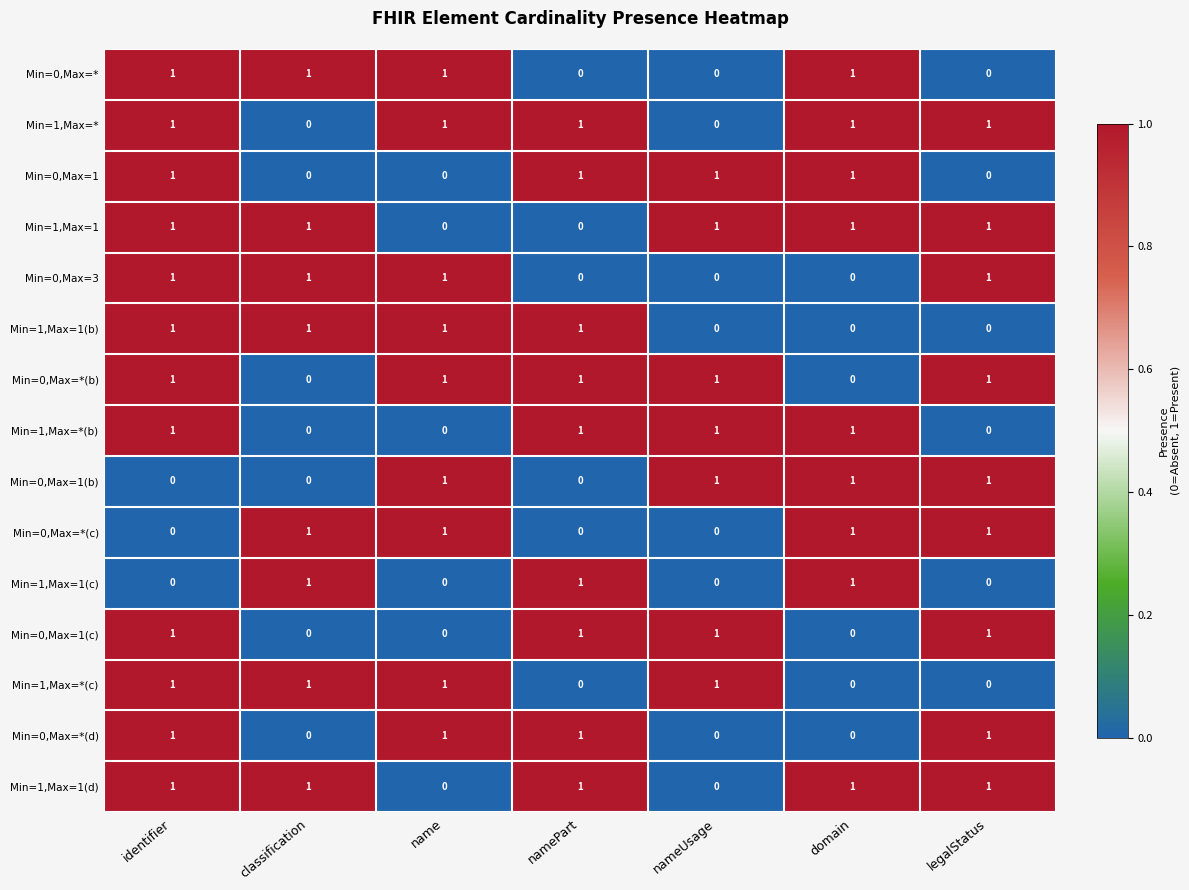

How many Min=1,Max=*(b) values are between 0 and 1?

7